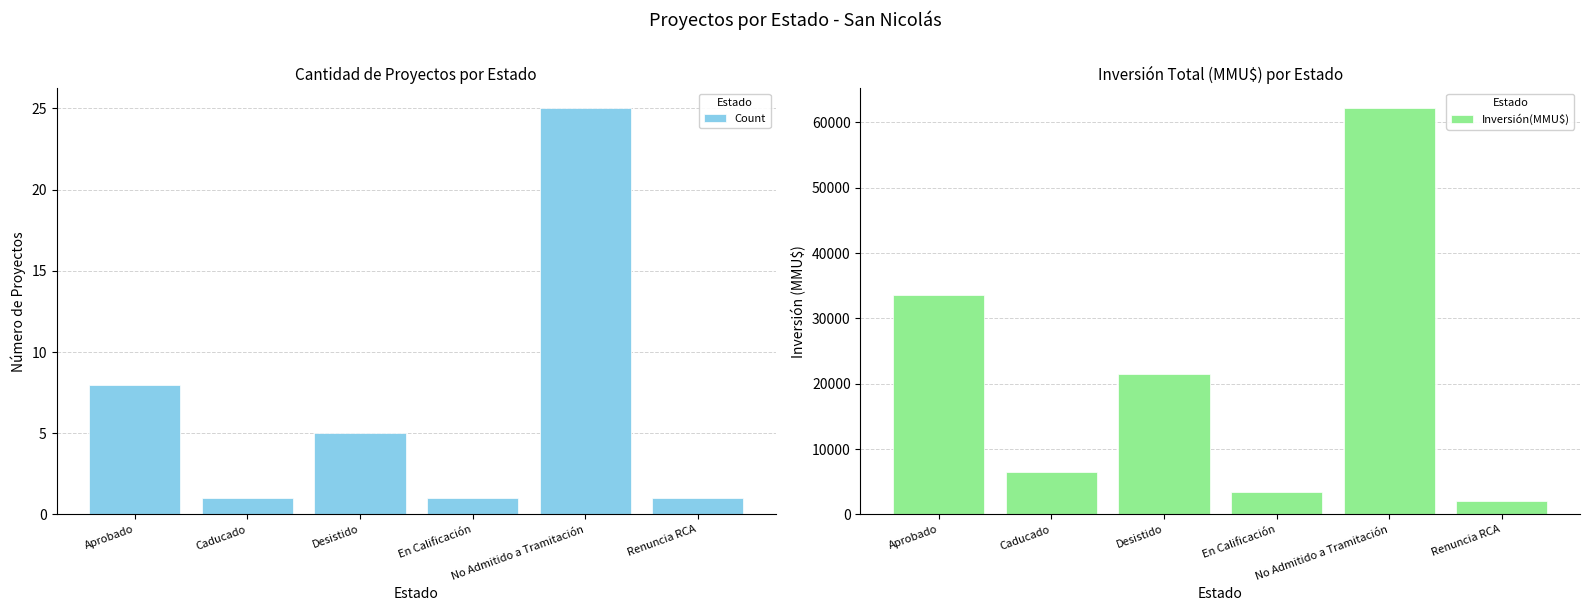

What is the label of the 2nd bar from the left?

Caducado